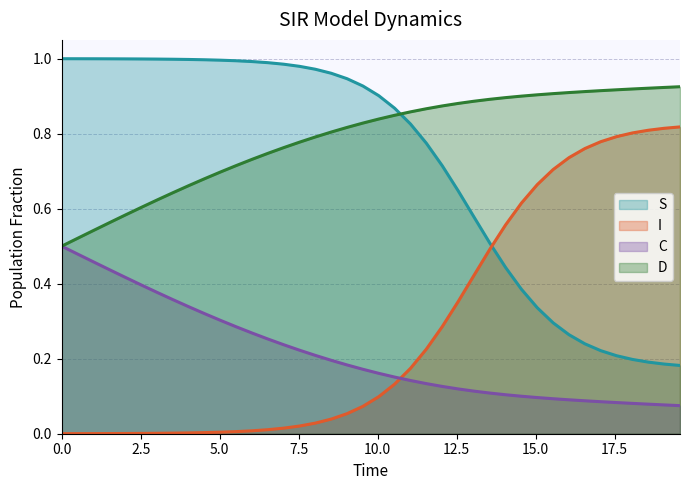

True or false: S and D intersect in this chart.

True